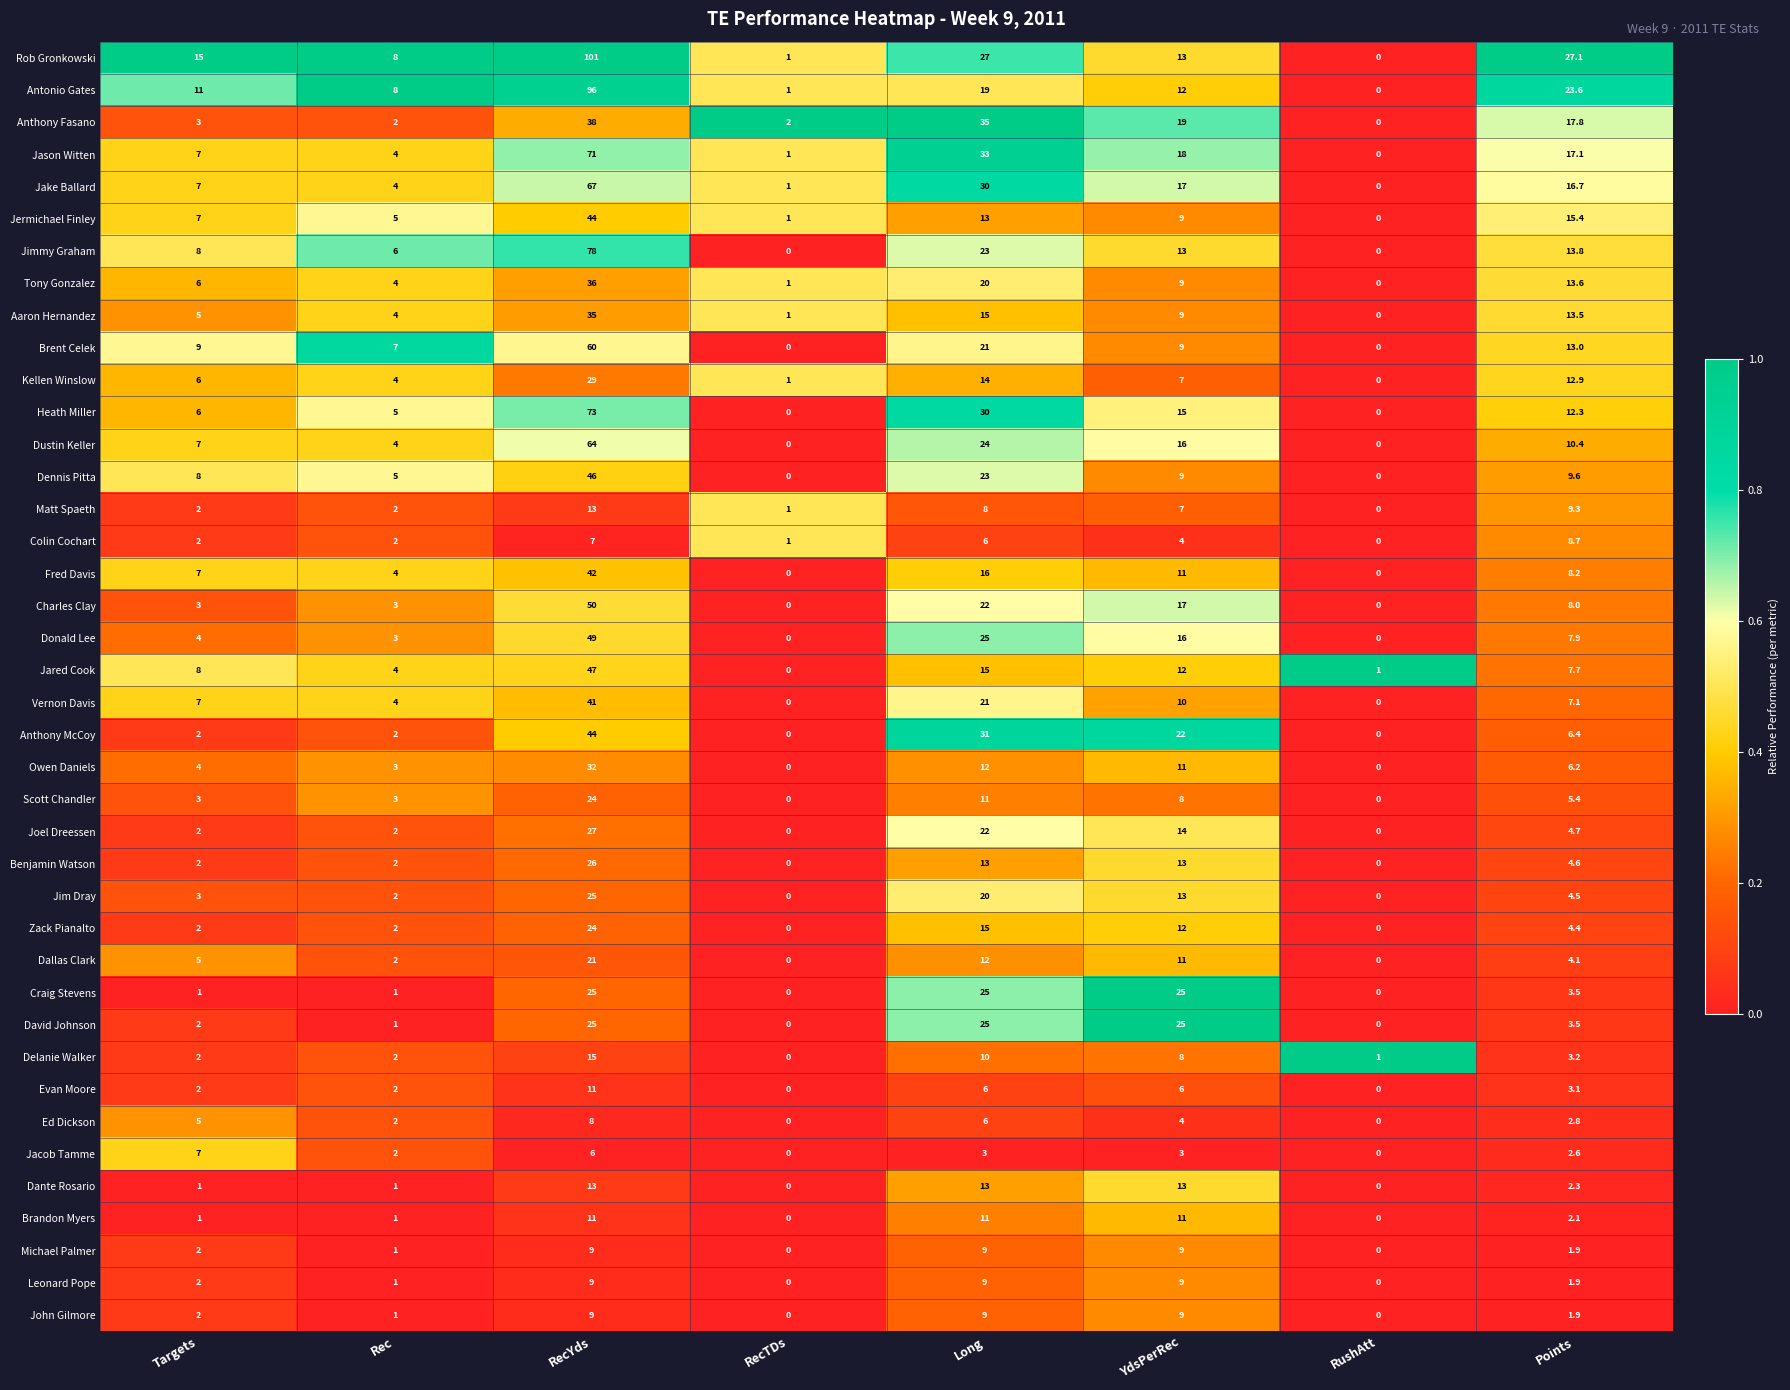

Which series changed the most between Targets and Rec?

Rob Gronkowski